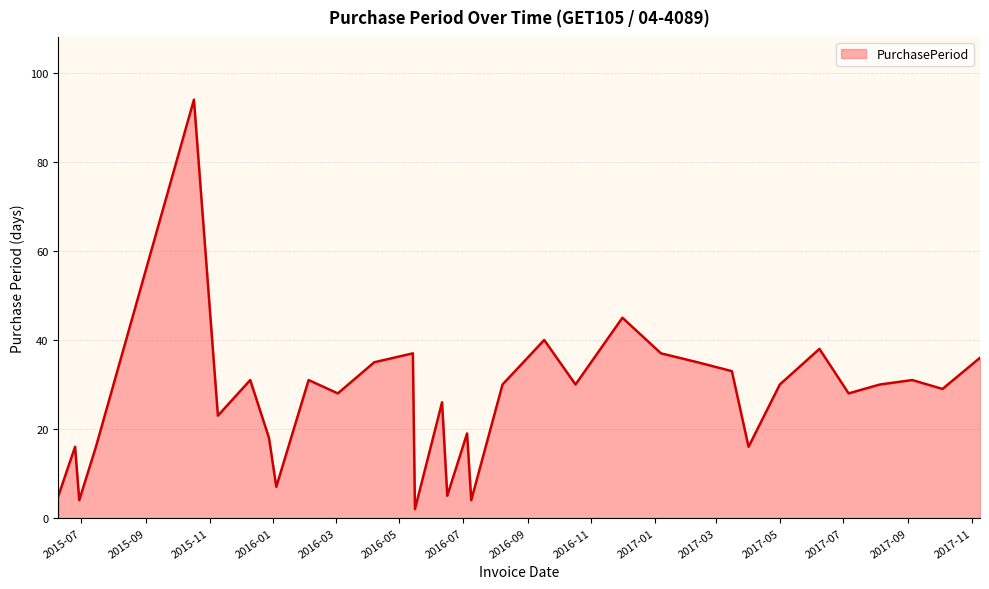

What is the difference between the maximum and minimum values?

92